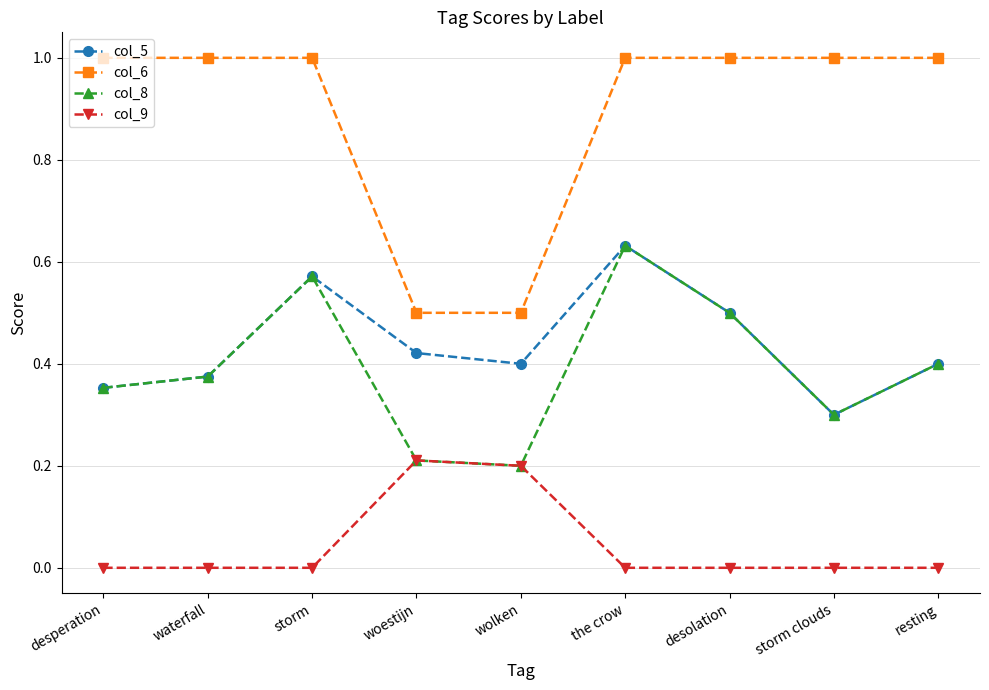

What is the highest value of the col_6 series?

1.0